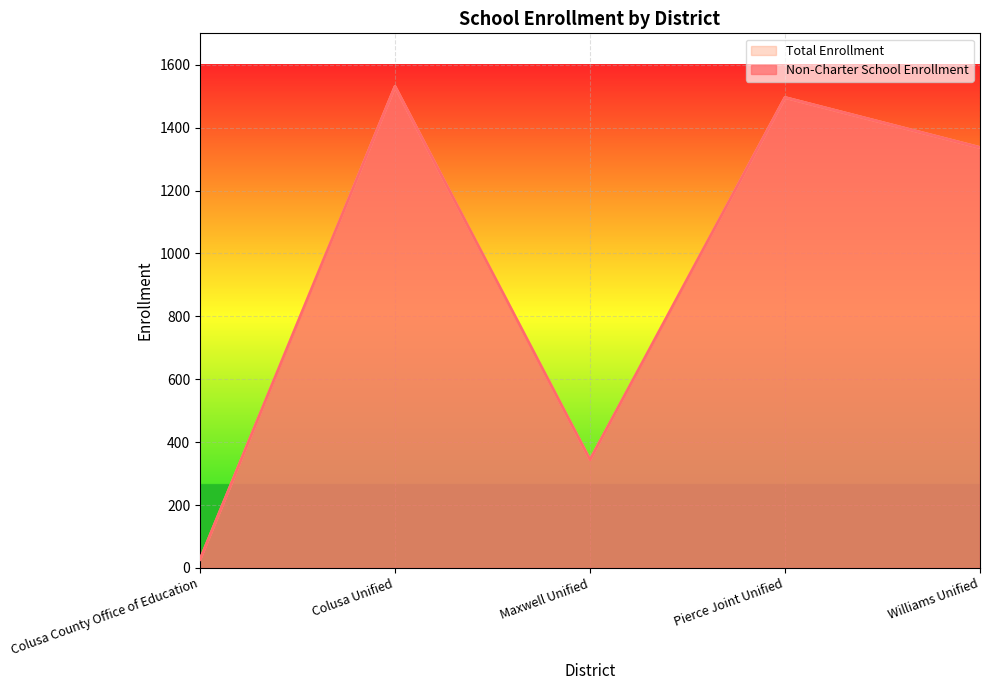

What is the difference between the maximum and second lowest values in the Non-Charter School Enrollment series?

1187